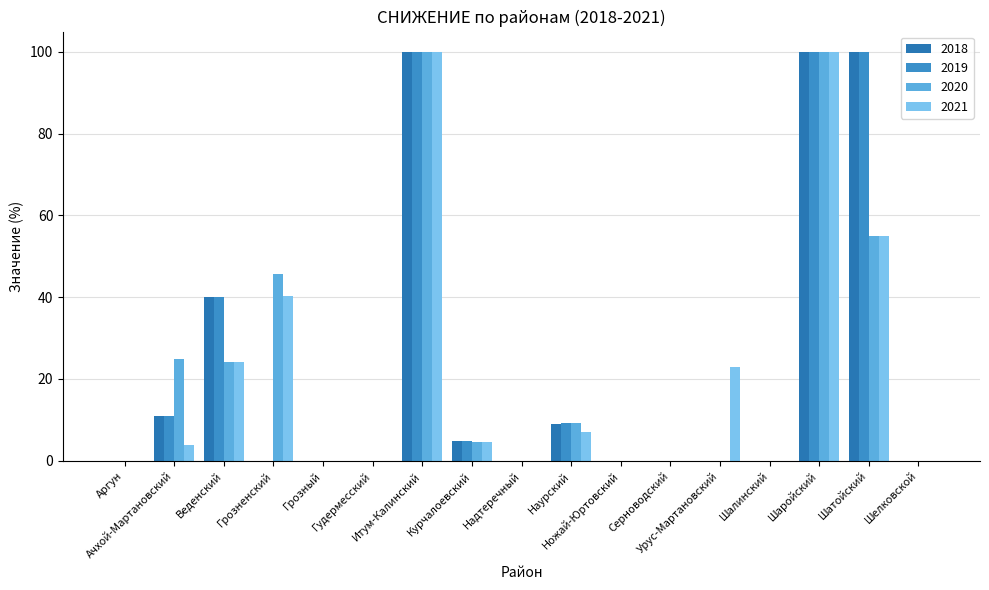

Rank the series at Шаройский from highest to lowest value.

2018, 2019, 2020, 2021